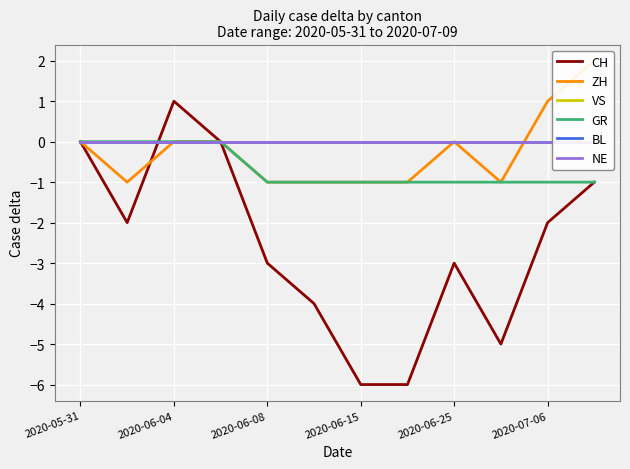

Is it true that GR equals 0 at 7?

False